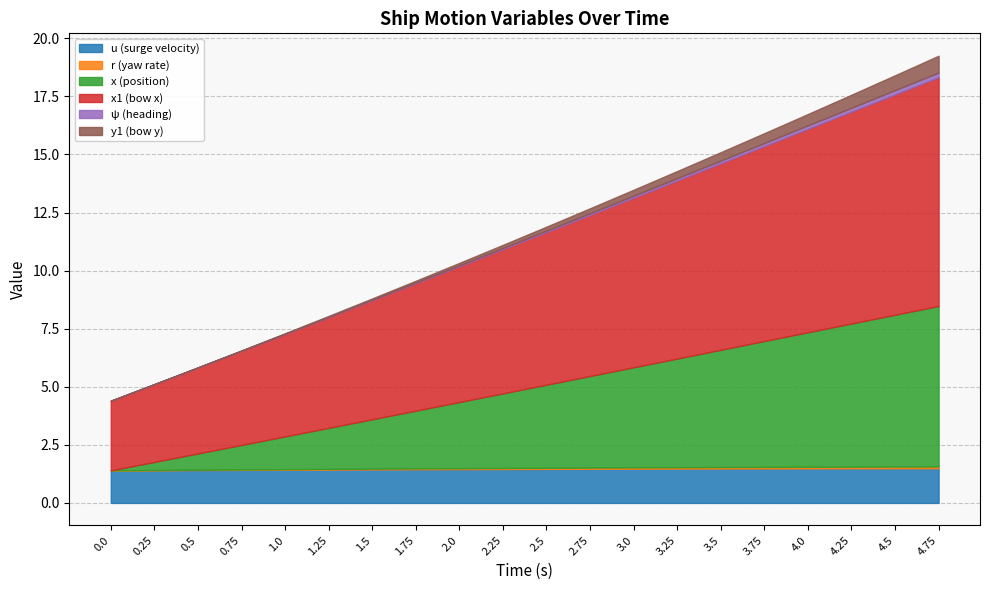

True or false: u has more than 1 points higher than both neighbors.

False